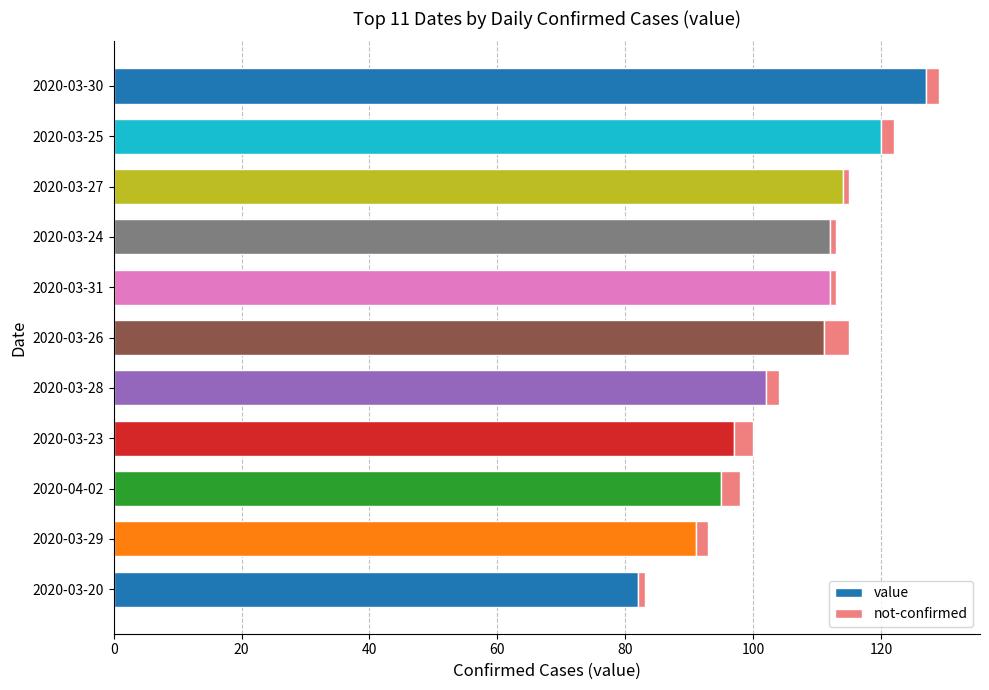

What is the average value of the value series?

106